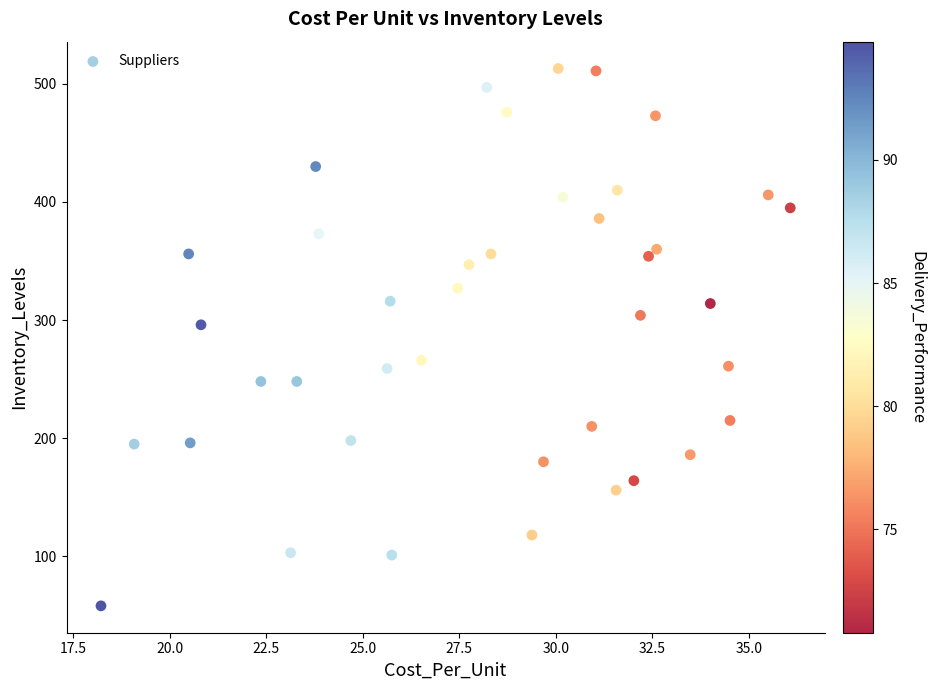

What Y value in the scatter plot is closest to 285?

296